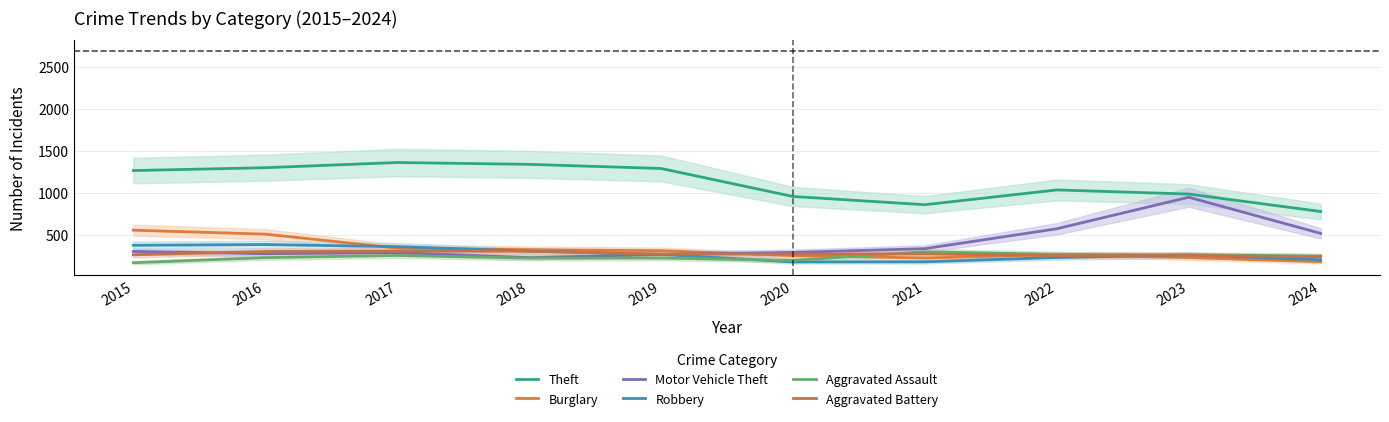

Where does the Robbery series first go above 263?

2015